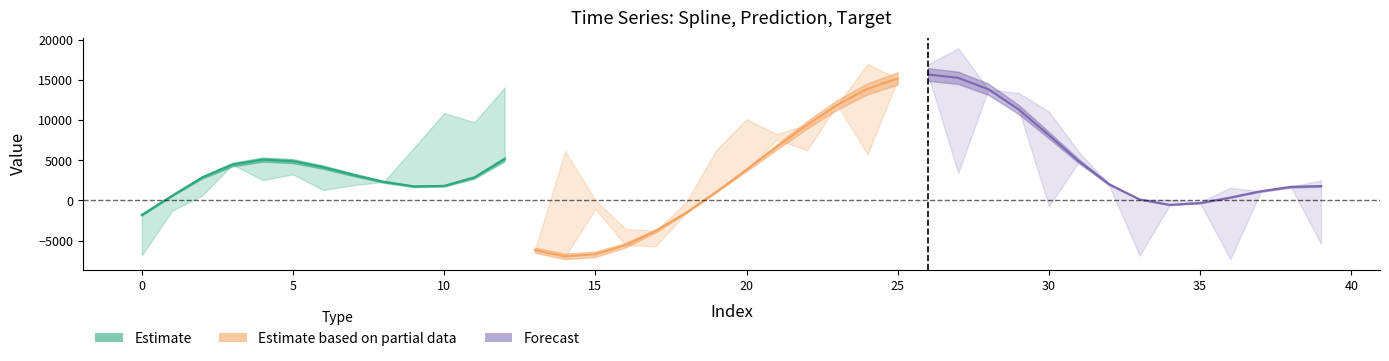

Between which two adjacent categories do prediction and target first intersect?

2 and 3